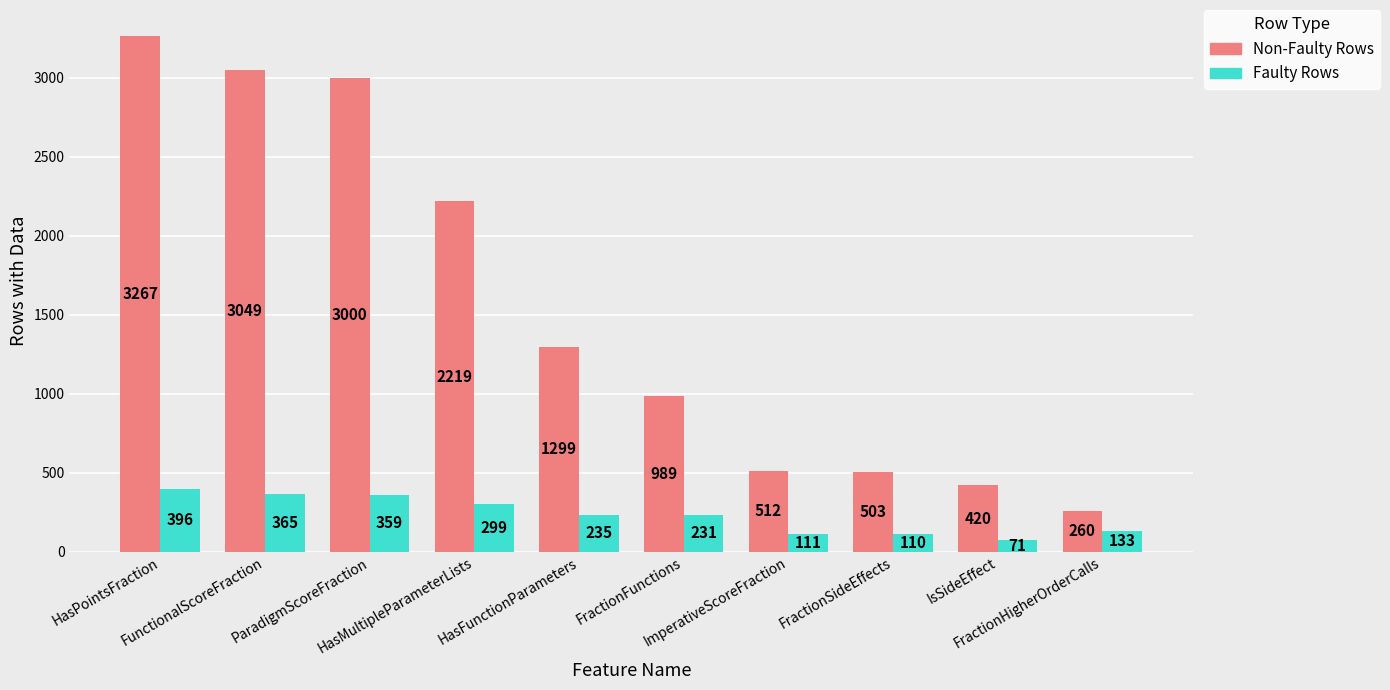

What is the greatest value displayed?

3267